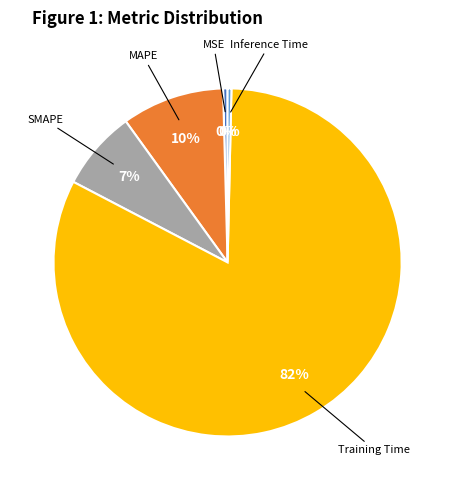

How many segments does this pie chart have?

5